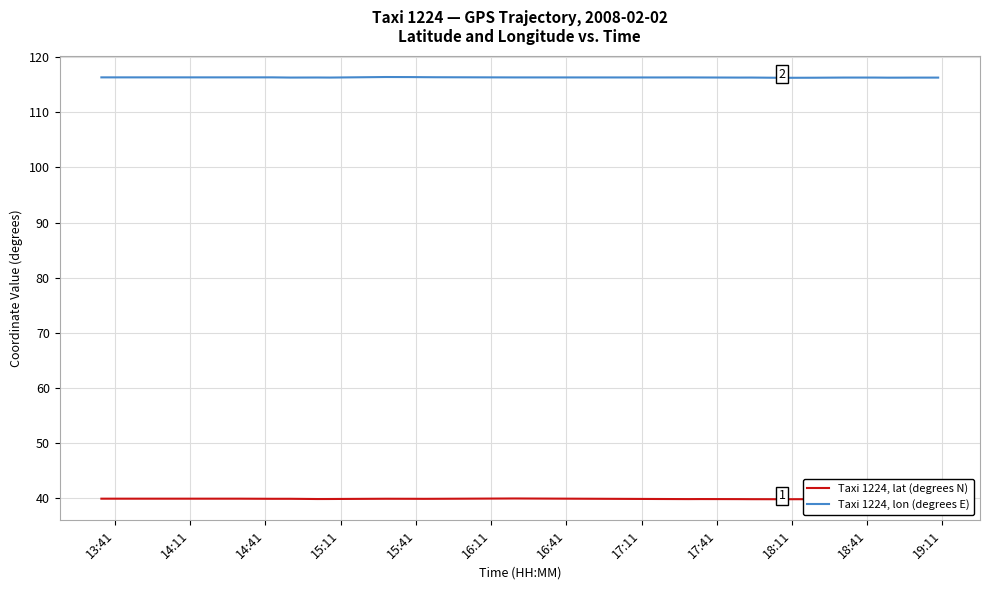

What is the maximum value shown in the chart?

116.4